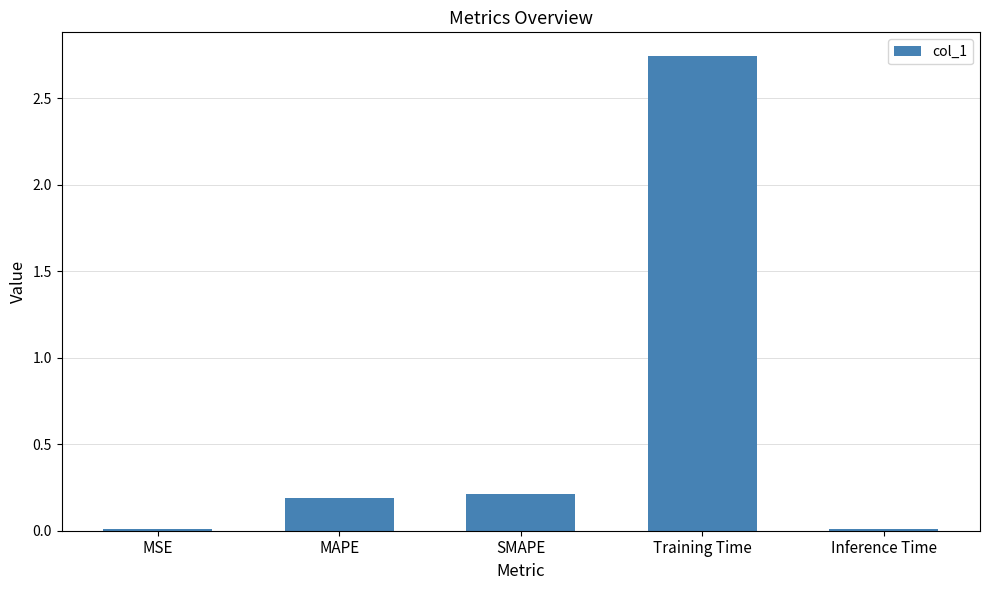

The chart shows a value of 0.0 at MSE. True or false?

True